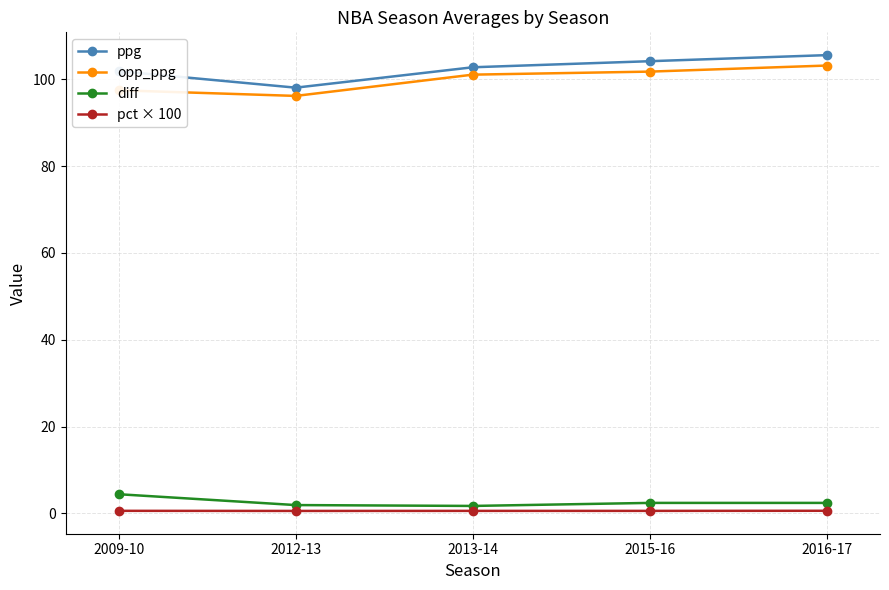

The ppg series shows 101.9 at 2009-10. True or false?

True